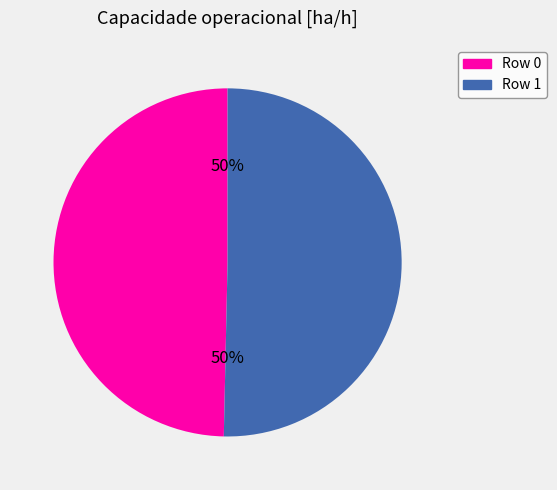

Count the number of slices in the pie.

2